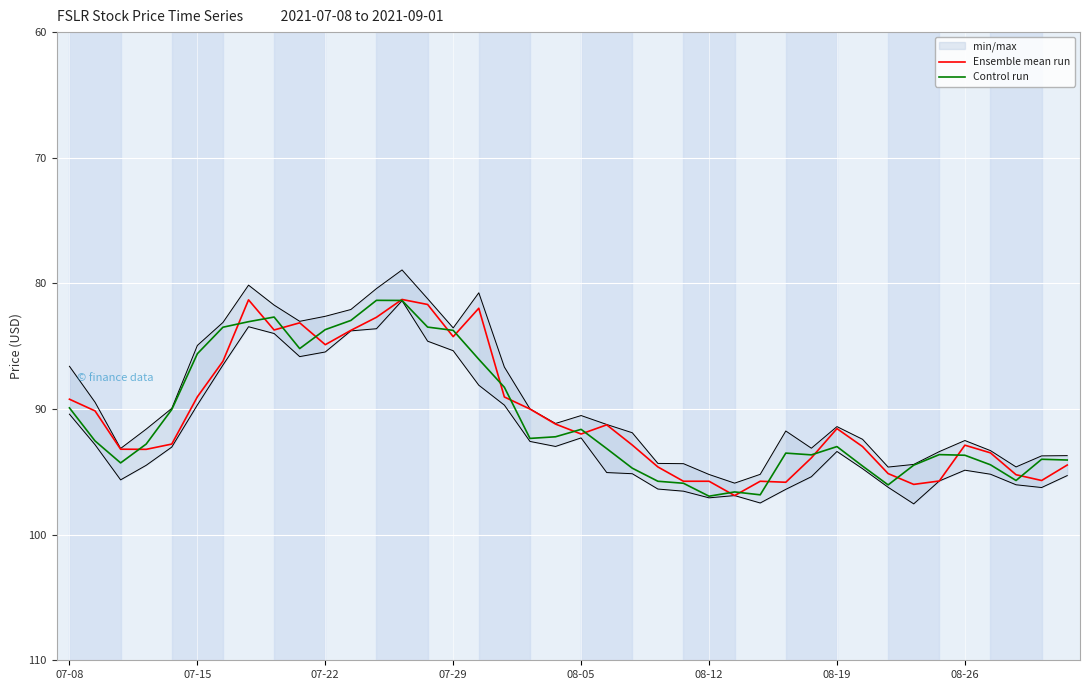

What is the maximum value for Control run?

96.9